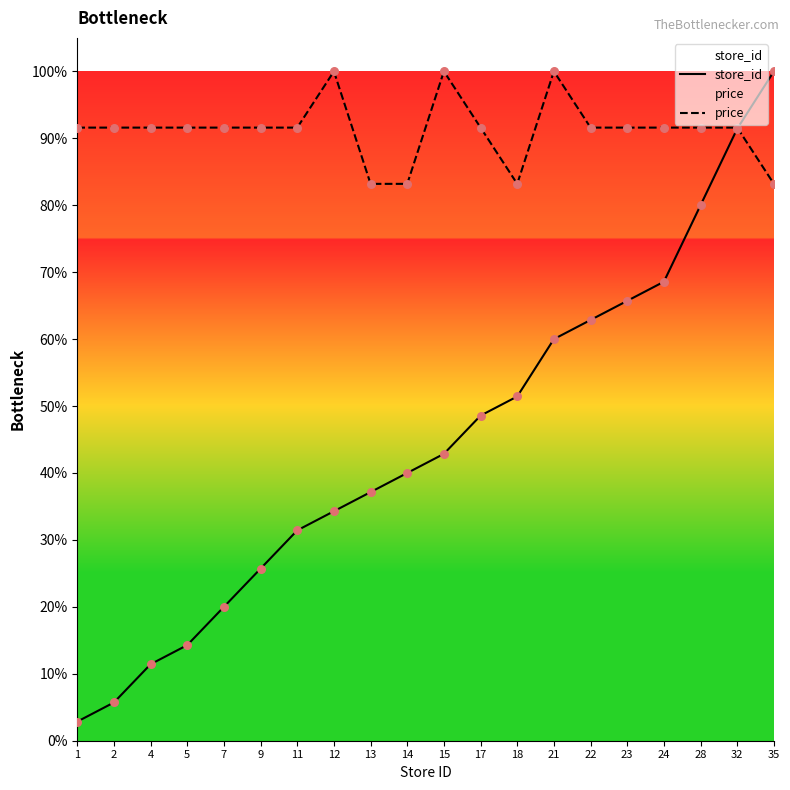

Which series has the largest total across all categories?

price